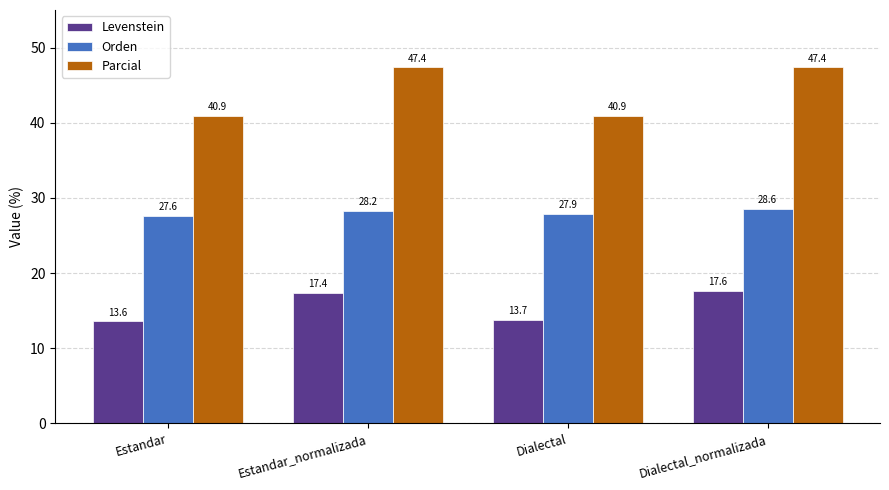

The value of Parcial at Estandar is 17.5. True or false?

False